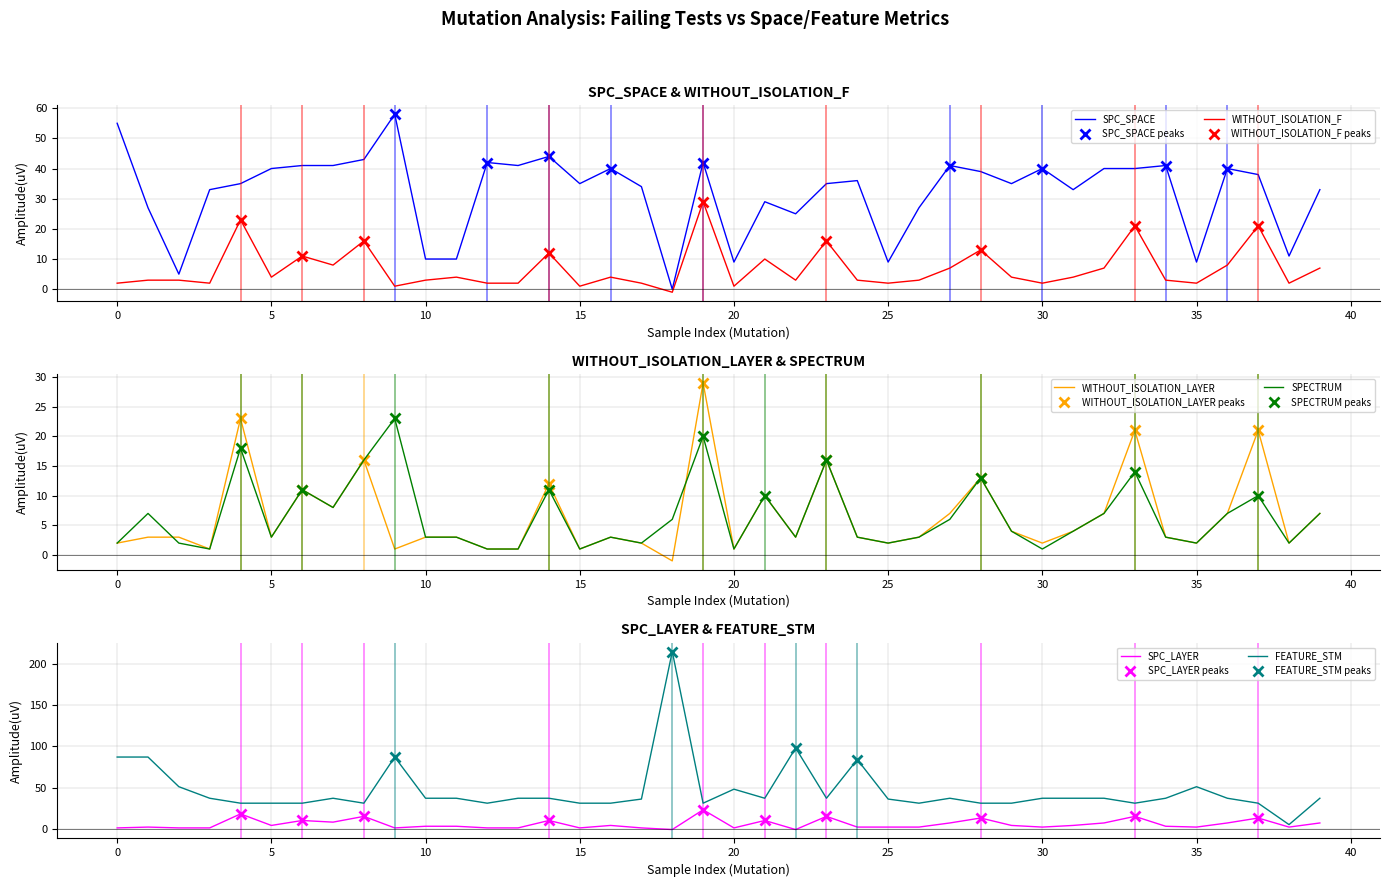

Rank the series by their maximum value, from lowest to highest.

SPECTRUM, SPC_LAYER, WITHOUT_ISOLATION_F, WITHOUT_ISOLATION_LAYER, SPC_SPACE, FEATURE_STM